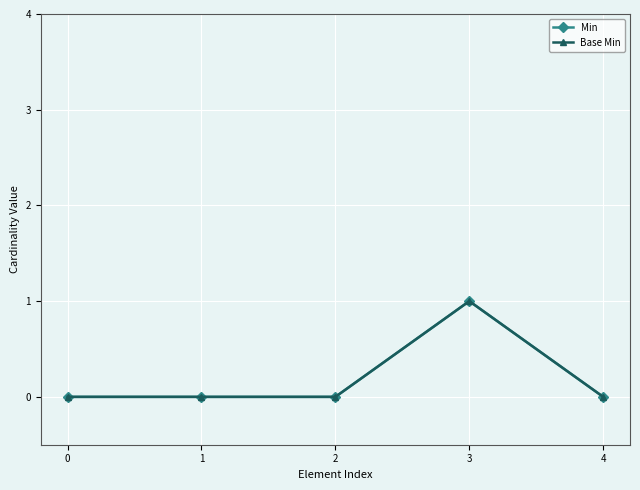

Does the chart have visible grid lines?

Yes